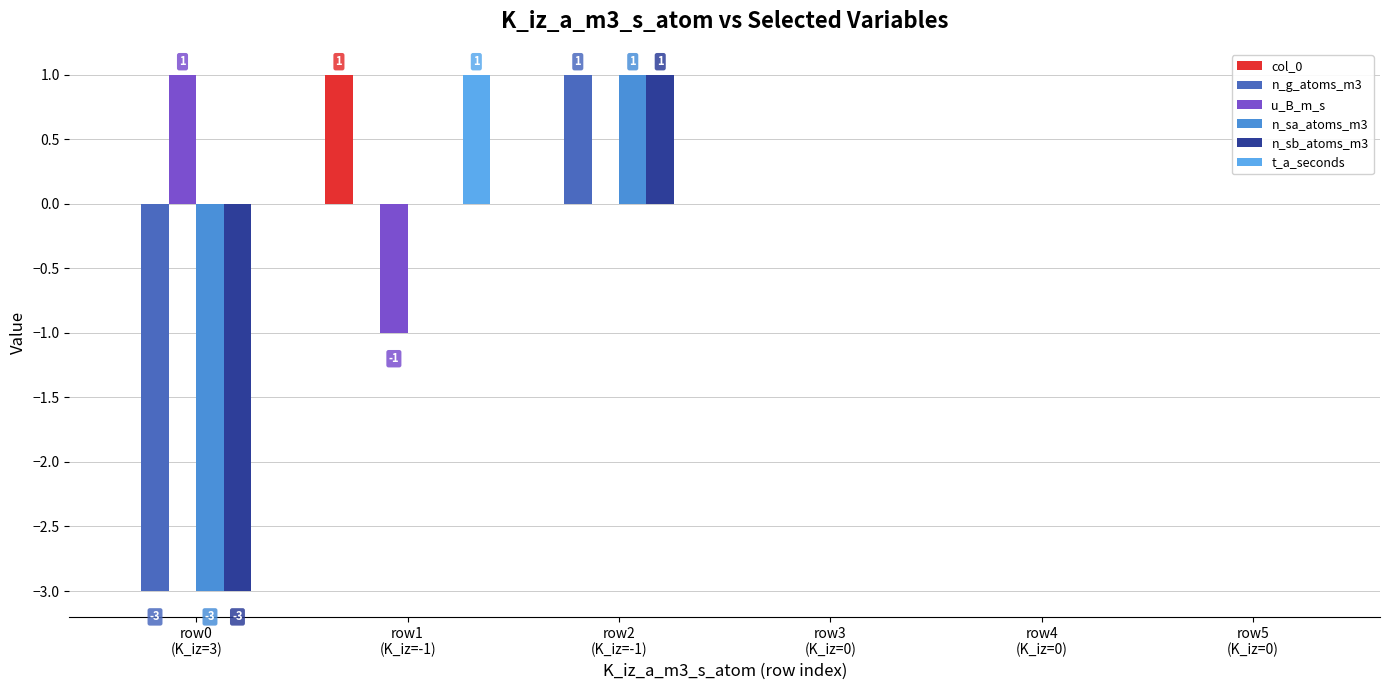

What is the smallest value displayed?

-3